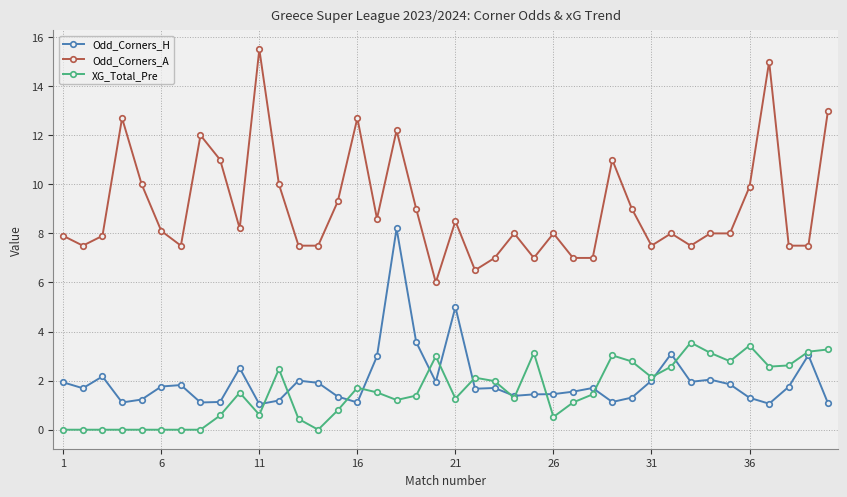

What are all the series names shown in the legend?

Odd_Corners_H, Odd_Corners_A, XG_Total_Pre